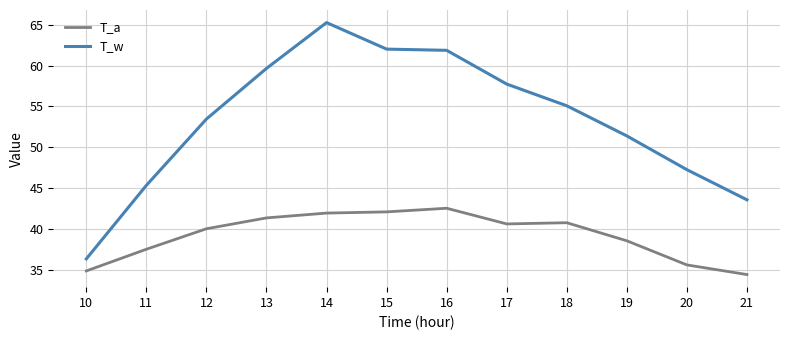

Which series has the widest spread of values?

T_w